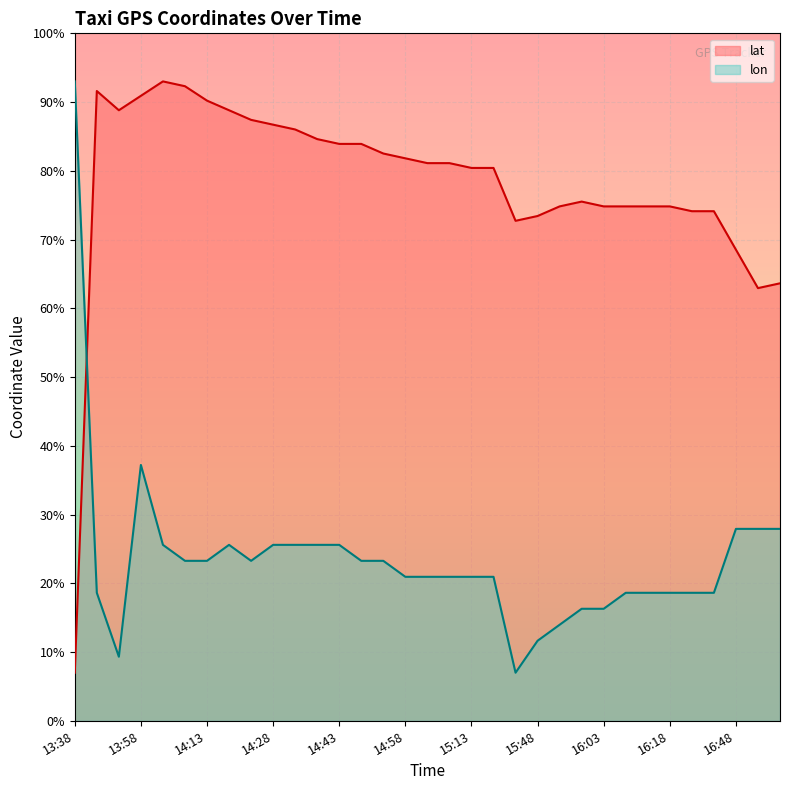

Reading left to right, what are all the values shown in this chart?

lat: 13:38=40.1	13:43=40.1	13:53=40.1	13:58=40.1	14:03=40.1	14:08=40.1	14:13=40.1	14:18=40.1	14:23=40.1	14:28=40.1	14:33=40.1	14:38=40.1	14:43=40.1	14:48=40.1	14:53=40.1	14:58=40.1	15:03=40.1	15:08=40.1	15:13=40.1	15:18=40.1	15:38=40.1	15:48=40.1	15:53=40.1	15:58=40.1	16:03=40.1	16:08=40.1	16:13=40.1	16:18=40.1	16:23=40.1	16:28=40.1	16:48=40.1	16:58=40.1	17:03=40.1
lon: 13:38=40.1	13:43=40.1	13:53=40.1	13:58=40.1	14:03=40.1	14:08=40.1	14:13=40.1	14:18=40.1	14:23=40.1	14:28=40.1	14:33=40.1	14:38=40.1	14:43=40.1	14:48=40.1	14:53=40.1	14:58=40.1	15:03=40.1	15:08=40.1	15:13=40.1	15:18=40.1	15:38=40.1	15:48=40.1	15:53=40.1	15:58=40.1	16:03=40.1	16:08=40.1	16:13=40.1	16:18=40.1	16:23=40.1	16:28=40.1	16:48=40.1	16:58=40.1	17:03=40.1